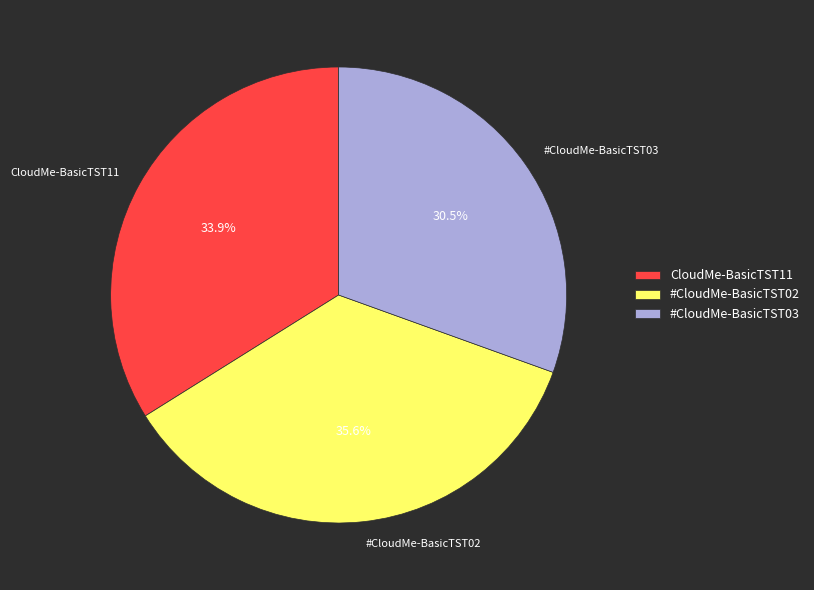

What percentage is the #CloudMe-BasicTST02 slice, to the nearest percent?

36%